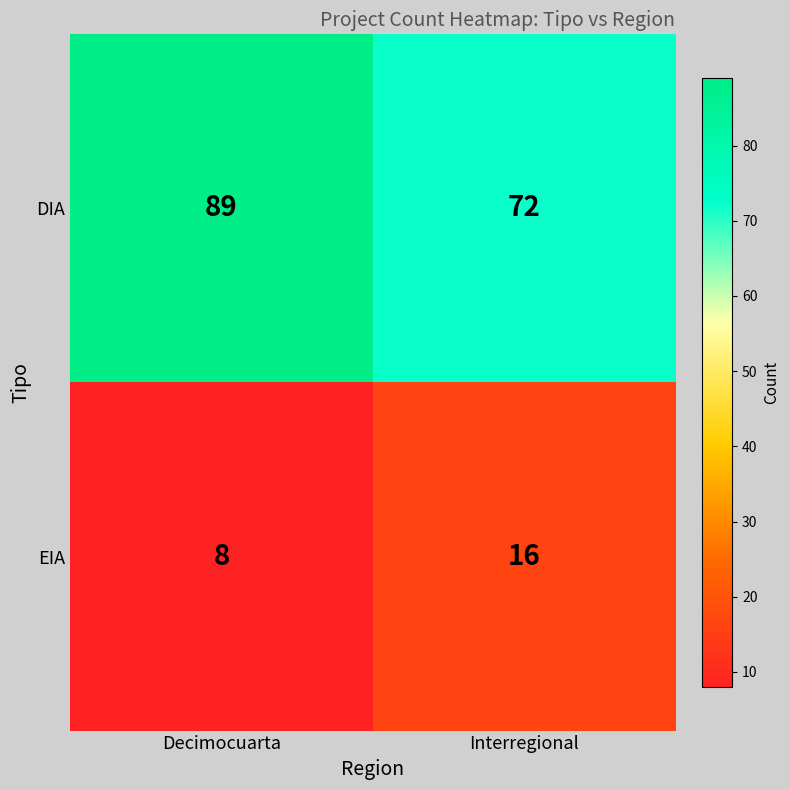

What is the spread (max minus min) of values at Interregional?

56